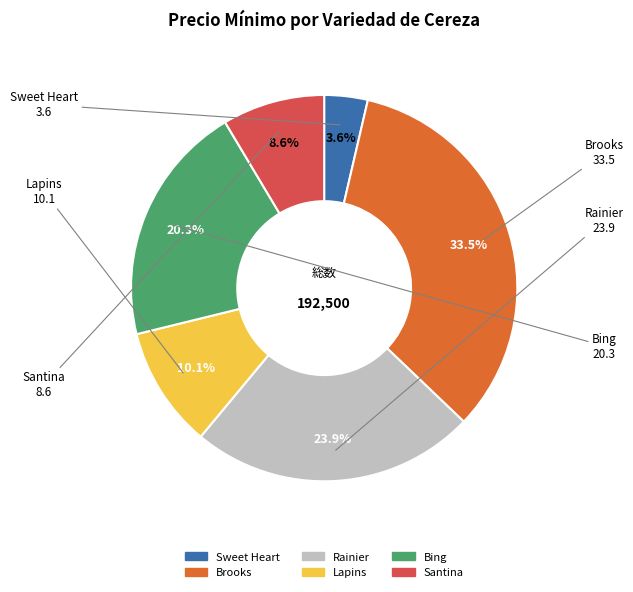

To the nearest percent, what percentage of the pie is Lapins?

10%